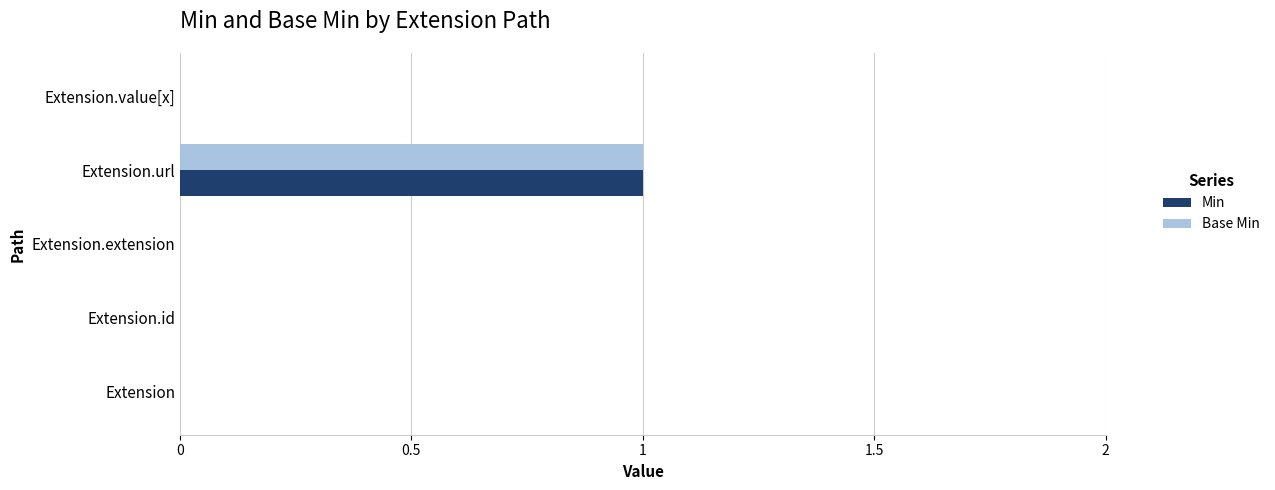

The value of Base Min at Extension.url is 1. True or false?

True